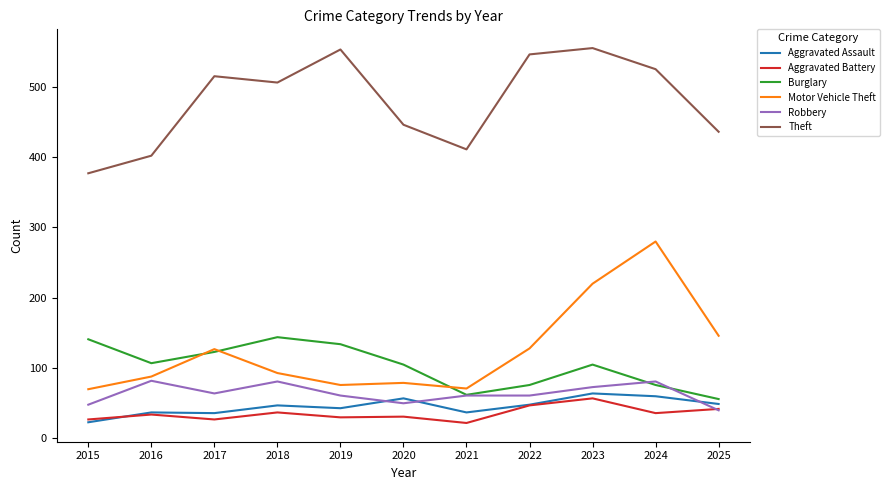

True or false: Motor Vehicle Theft and Aggravated Assault intersect in this chart.

False